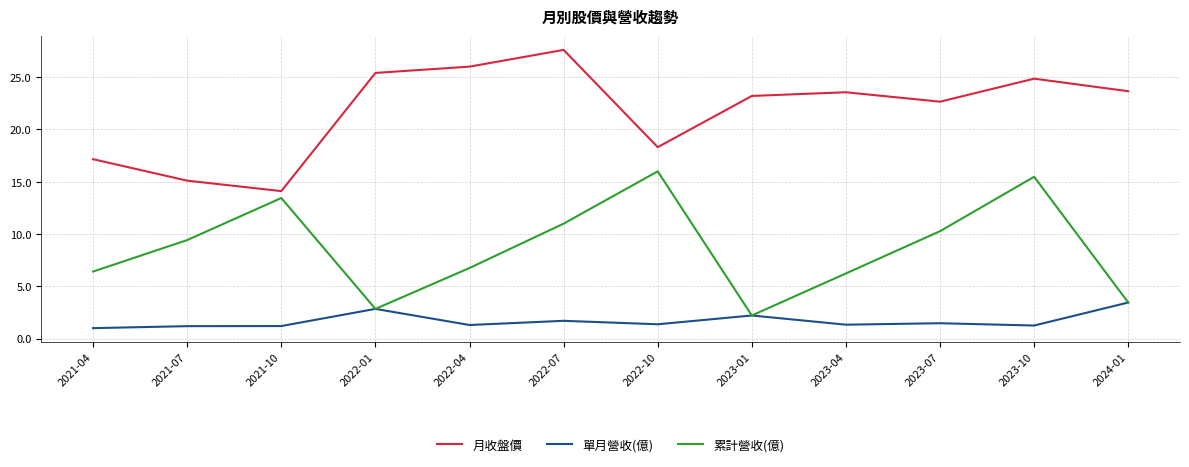

Rank the series at 2023-10 from highest to lowest value.

月收盤價, 累計營收(億), 單月營收(億)